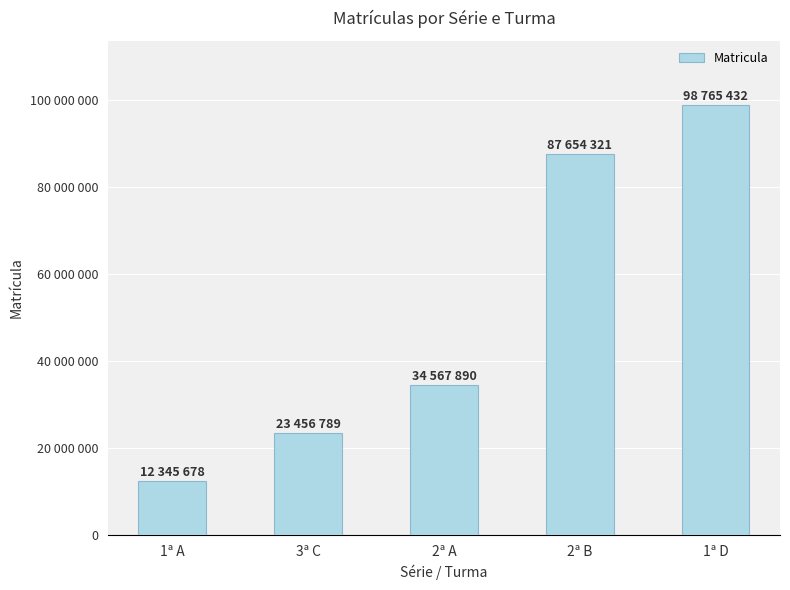

What is the value of the 2nd bar from the left?

23456789